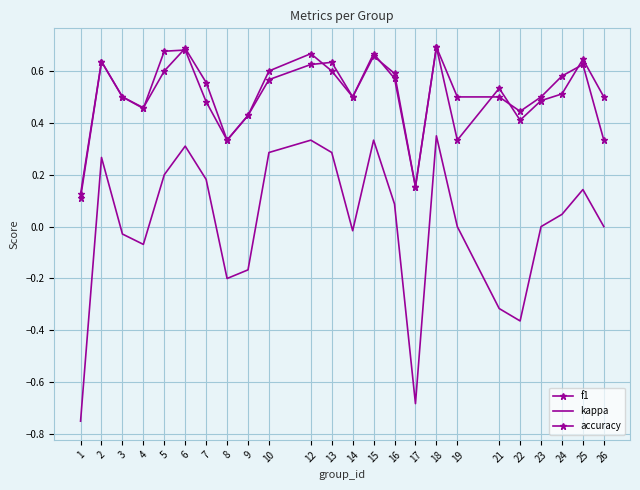

Where is the first local maximum for kappa?

2